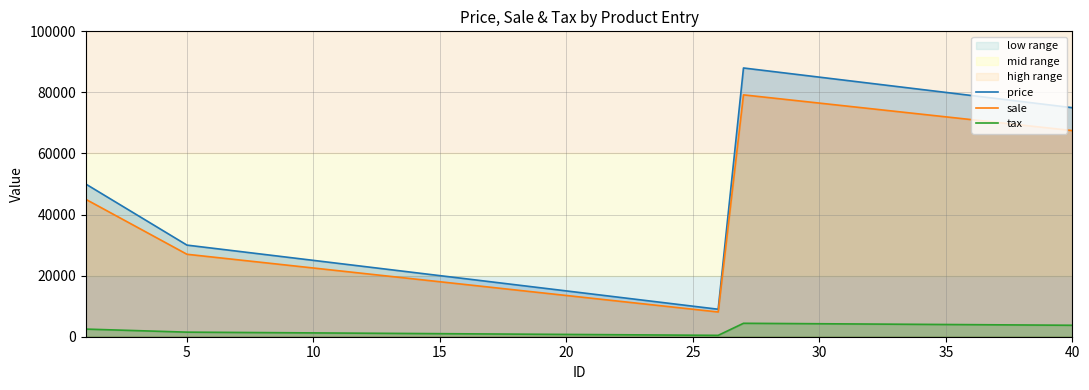

How many lines are shown in the chart?

3